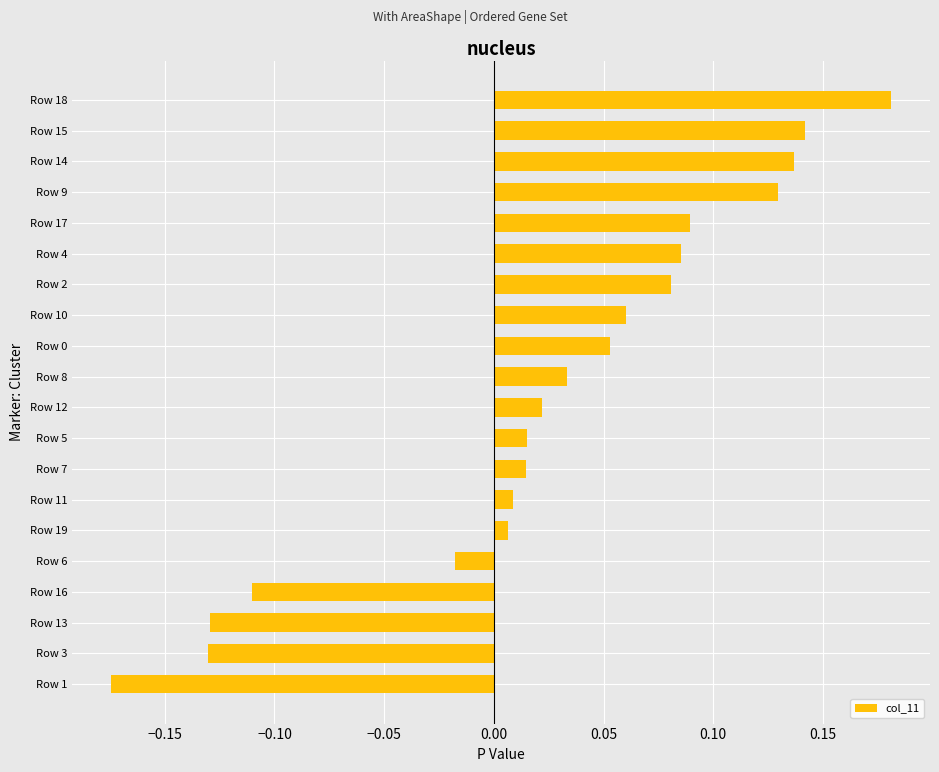

What is the sum of all values?

0.5